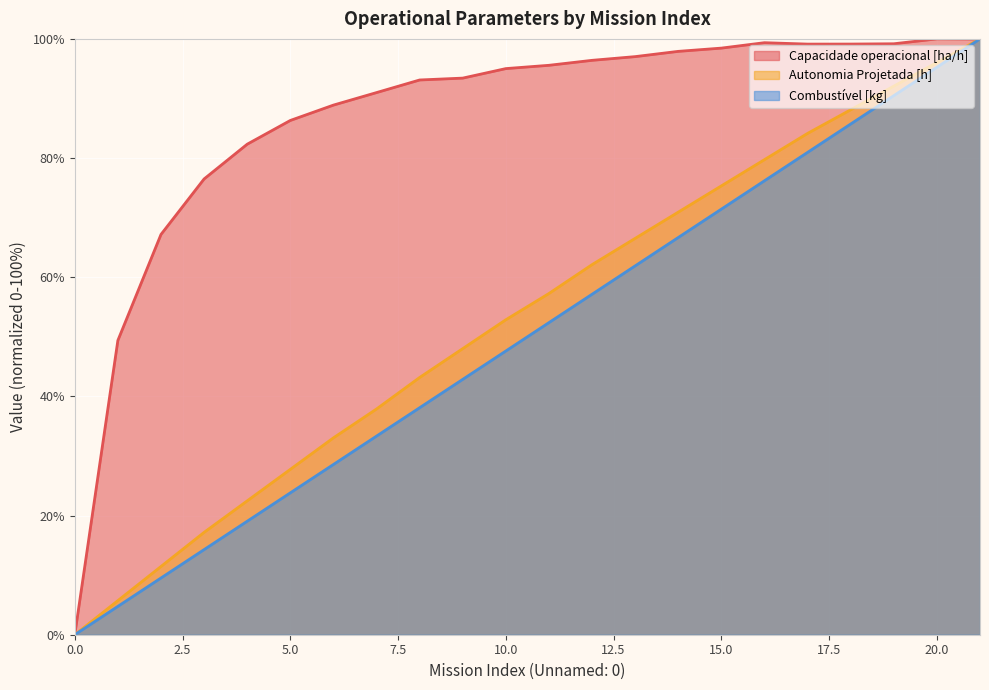

True or false: Combustível [kg] and Capacidade operacional [ha/h] intersect in this chart.

True